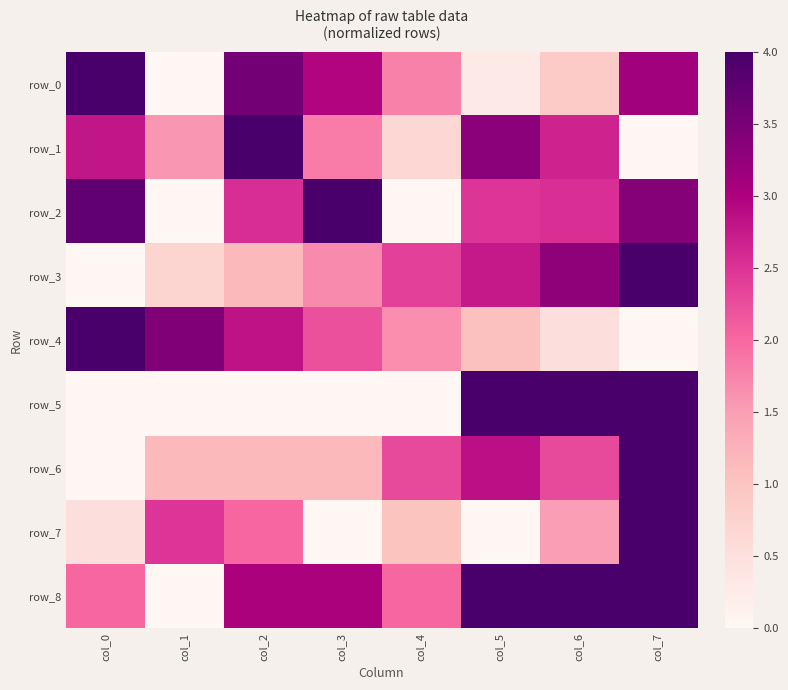

Is the value of row_7 at col_3 greater than the value of row_5 at col_1?

No